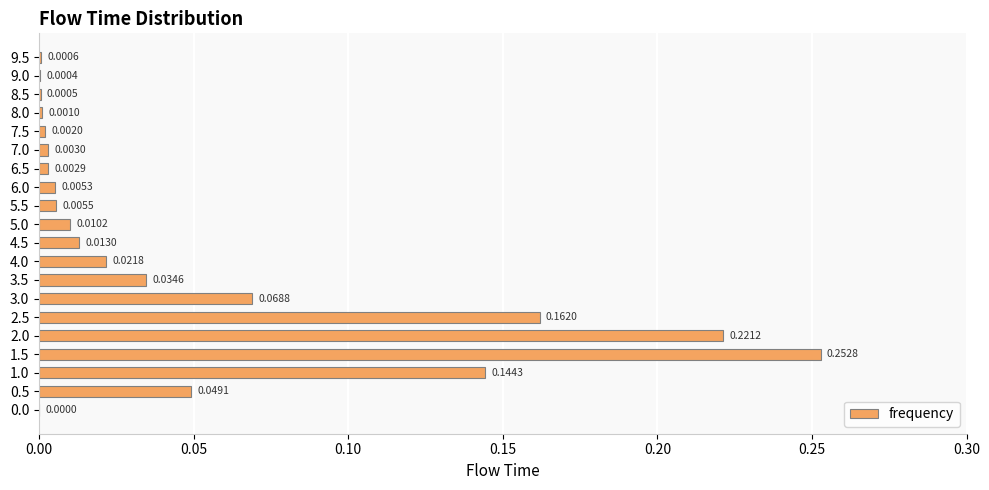

What is the sum of all values?

1.0